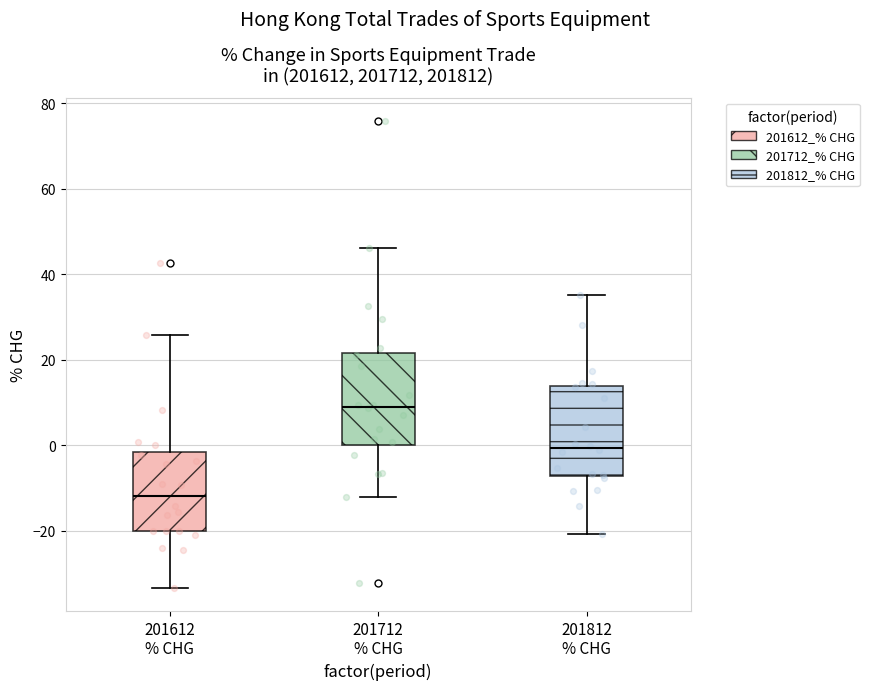

Where is the upper edge of the box for 201812 % CHG on the y-axis? The values are not printed on the chart, so give them approximately, as read against the axis.

14